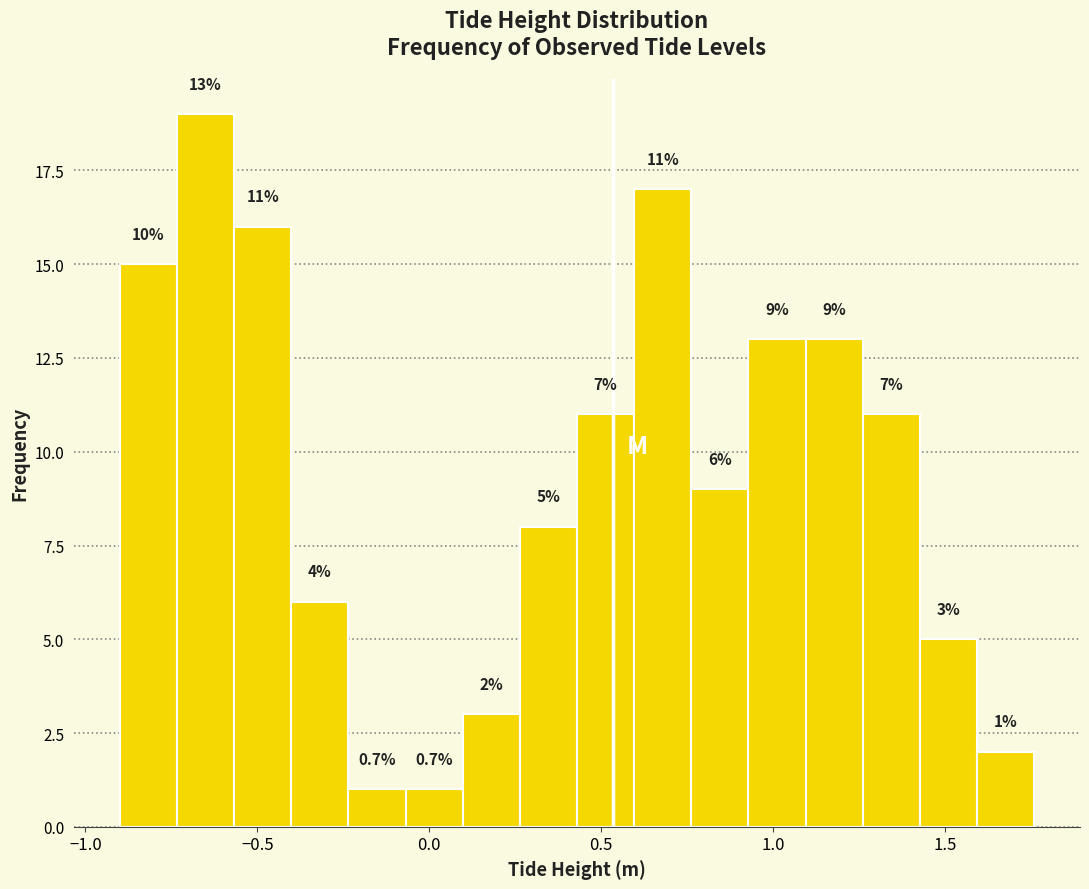

Read against the x-axis, roughly where is the centre of the tallest bar?

-0.65